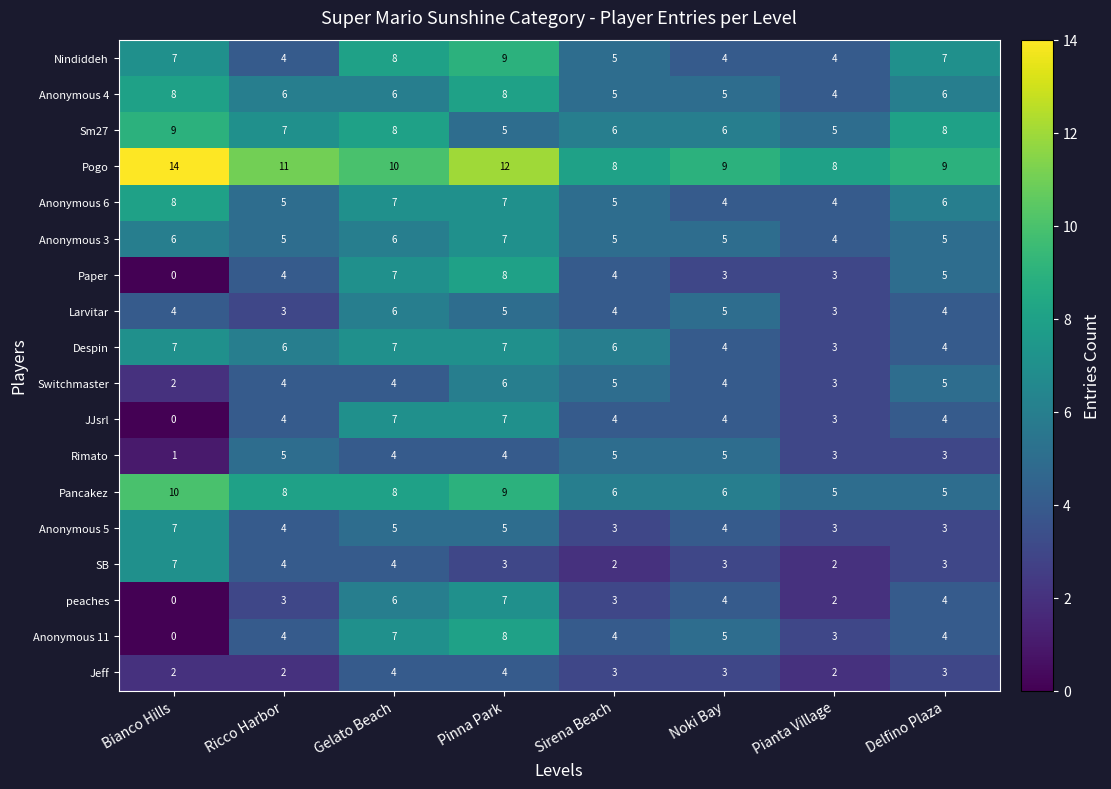

The Jeff series shows 3 at Ricco Harbor. True or false?

False